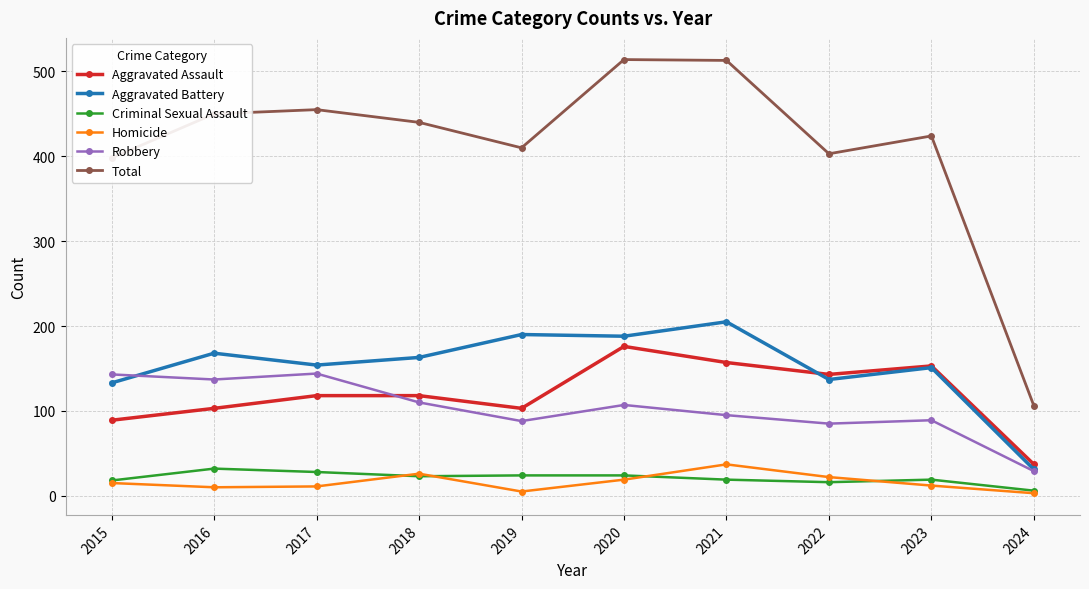

Which series has the widest spread of values?

Total